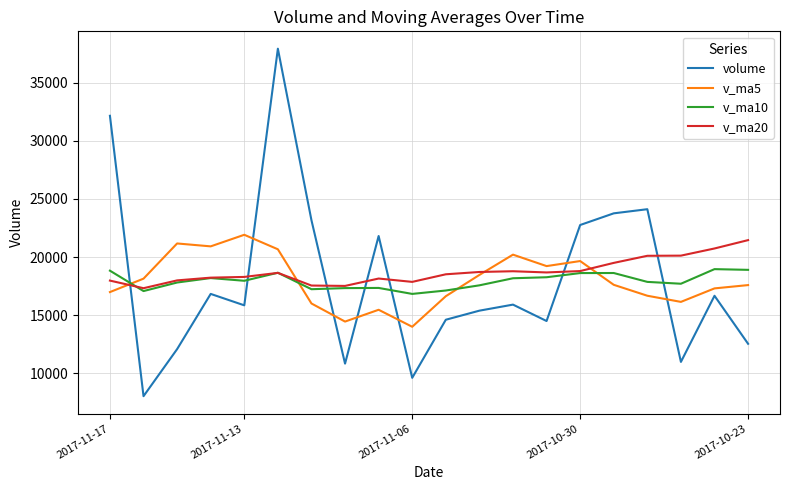

Which series has the largest range (max minus min)?

volume